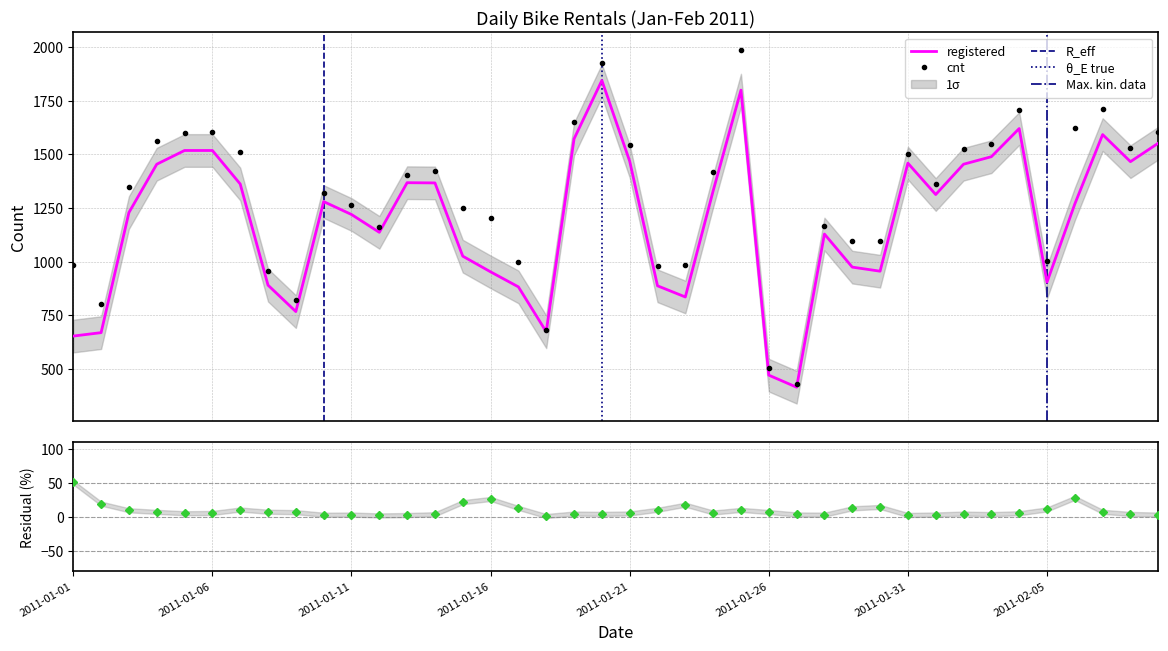

True or false: registered has a value of 1229 at 2011-01-03.

True